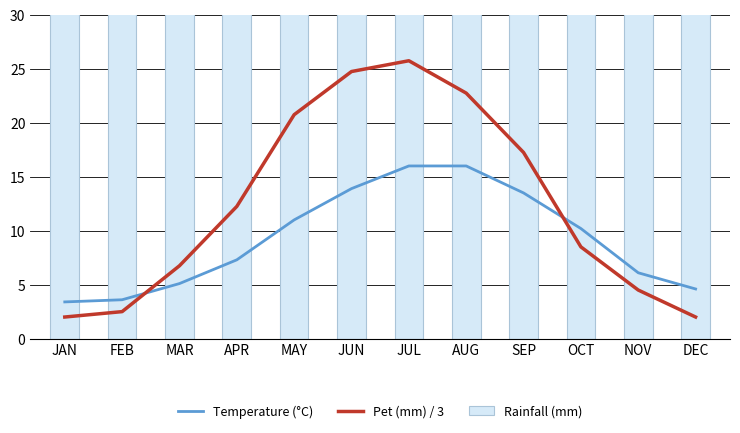

How many data points does each series have?

12